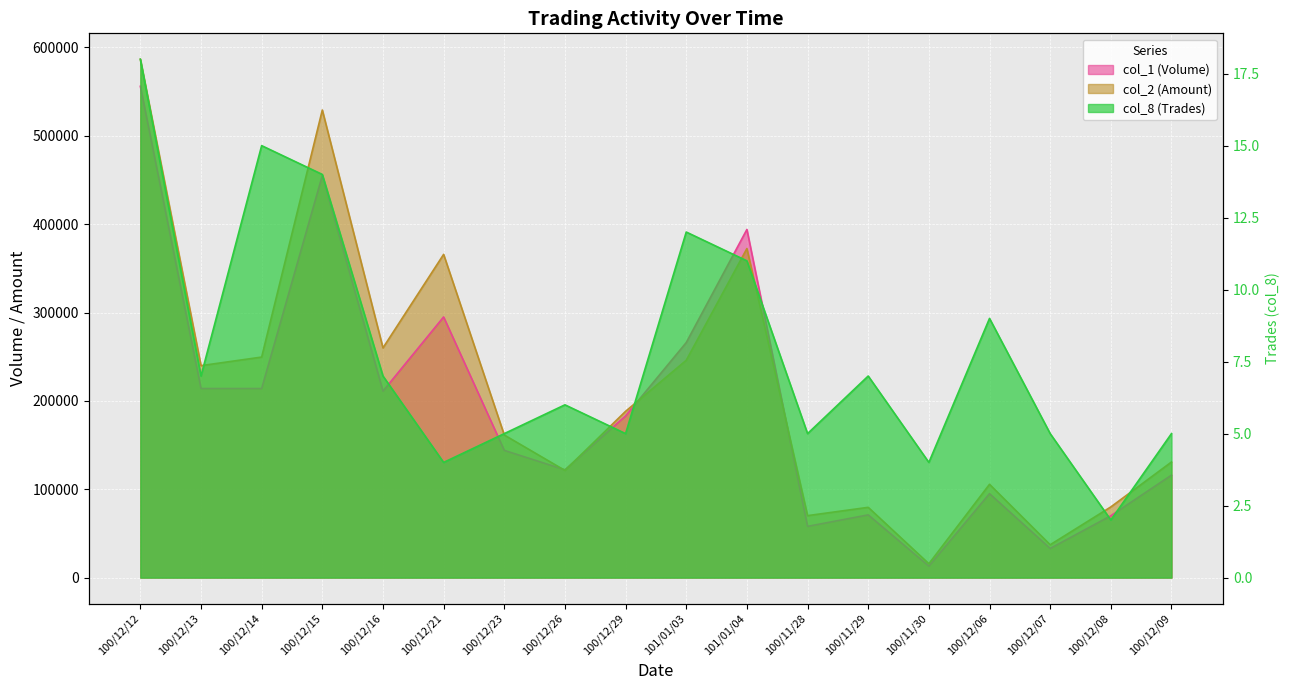

What is the label of the 8th point from the left?

100/12/26